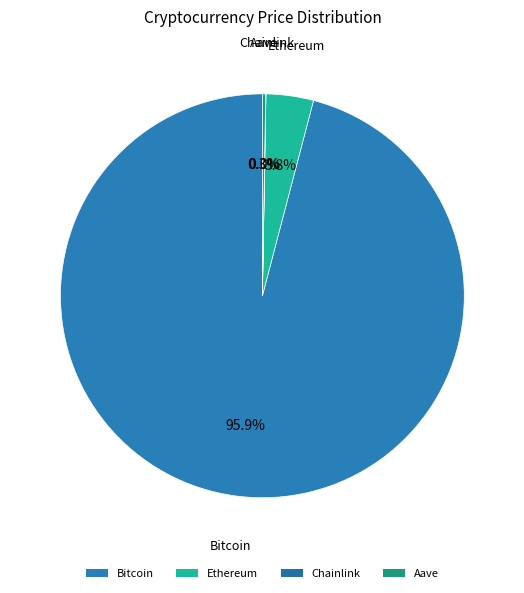

Which slice is the largest?

Bitcoin